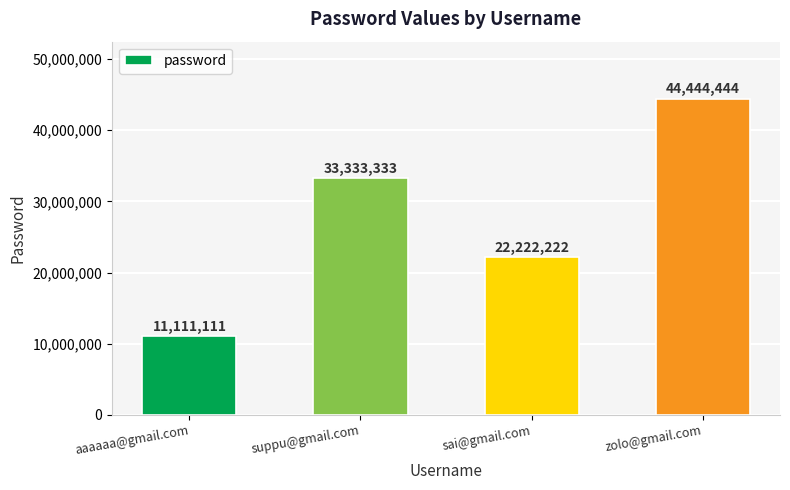

The chart shows a value of 16880863 at aaaaaa@gmail.com. True or false?

False